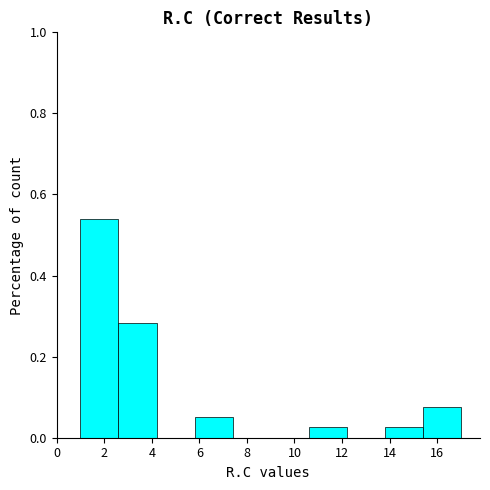

Reading left to right, transcribe this chart: for each bar, give the range it covers on the x-axis and its height. The values are not printed on the chart, so give them approximately, as read against the axis.

1.0 to 2.6: 0.54
2.6 to 4.2: 0.28
4.2 to 5.8: 0
5.8 to 7.4: 0.06
7.4 to 9.0: 0
9.0 to 10.6: 0
10.6 to 12.2: 0.02
12.2 to 13.8: 0
13.8 to 15.4: 0.02
15.4 to 17.0: 0.08